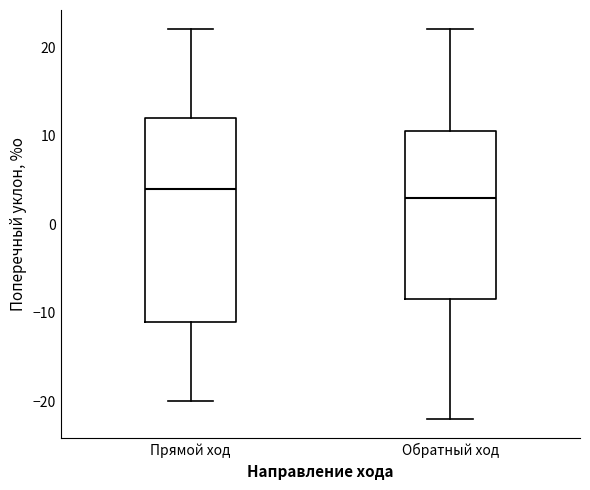

Reading left to right, transcribe this box plot: for each box, give where its median line is, the range the box spans, and where its two whiskers end, as read against the y-axis. The values are not printed on the chart, so give them approximately, as read against the axis.

Прямой ход: median 4, box -11 to 12, whiskers -20 to 22
Обратный ход: median 3, box -8 to 11, whiskers -22 to 22